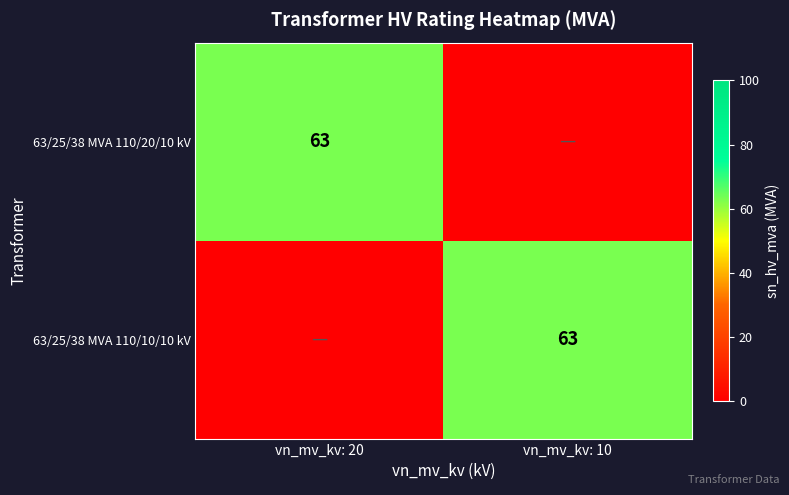

True or false: 63/25/38 MVA 110/10/10 kV has a value of 63 at vn_mv_kv: 10.

True